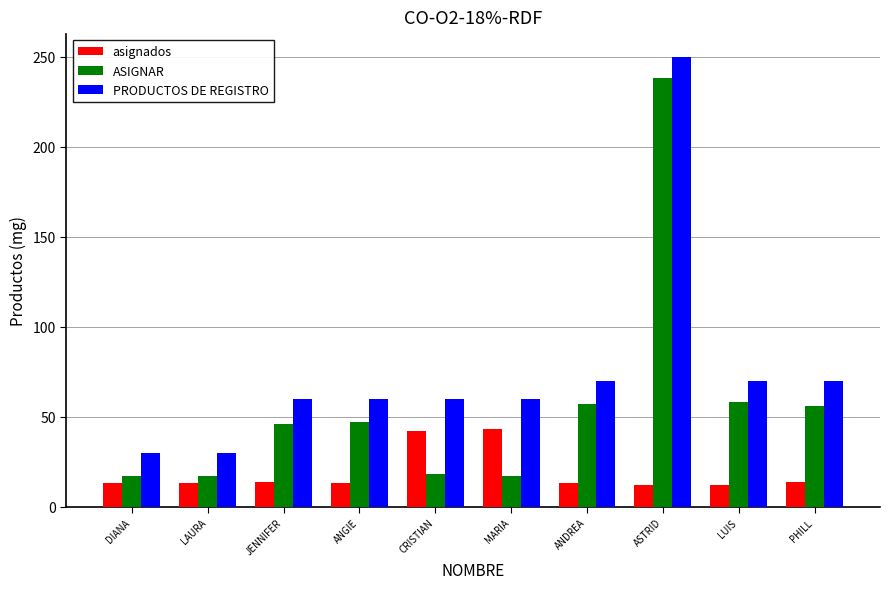

At CRISTIAN, list the series in order from largest to smallest.

PRODUCTOS DE REGISTRO, asignados, ASIGNAR